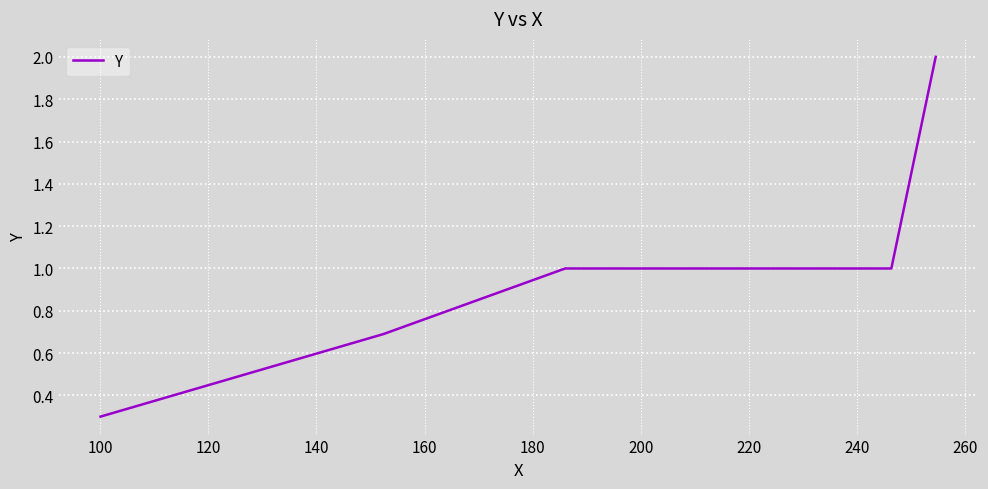

Count the values in the range 0 to 1.

6